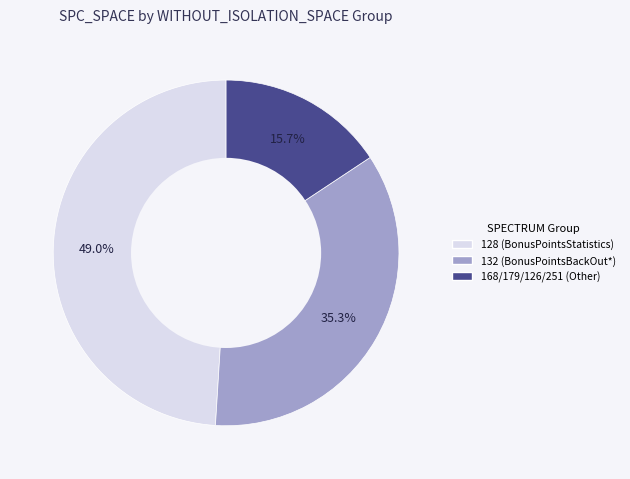

What portion of the pie excludes 168/179/126/251 (Other)?

84.3%